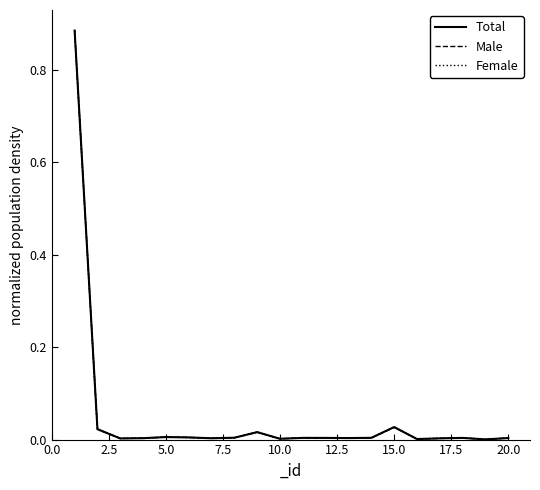

Which series has the largest range (max minus min)?

Male